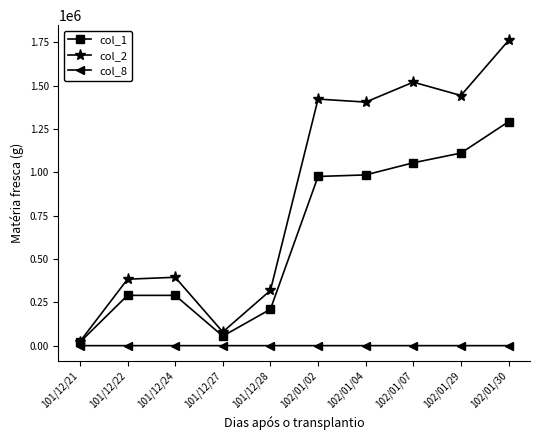

What is the difference between the highest and lowest values at 101/12/21?

23199